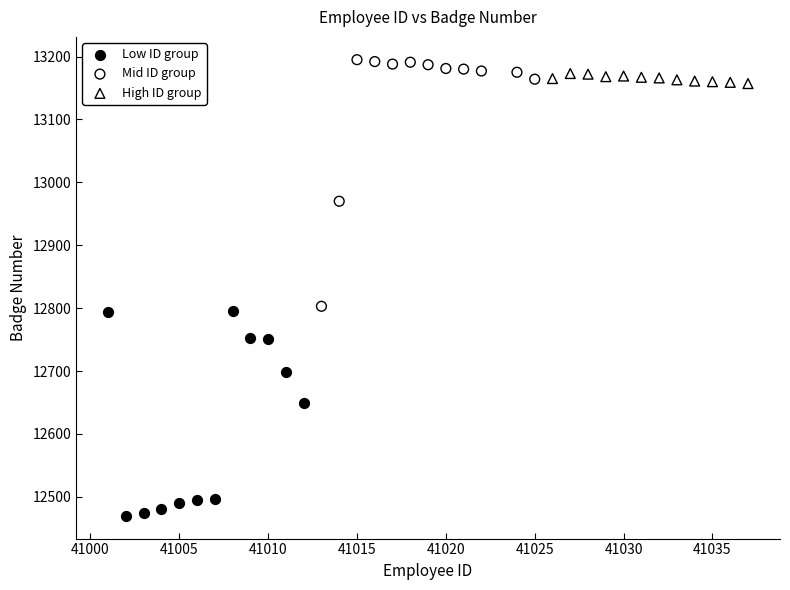

Which series contains the lowest Y value?

Low ID group